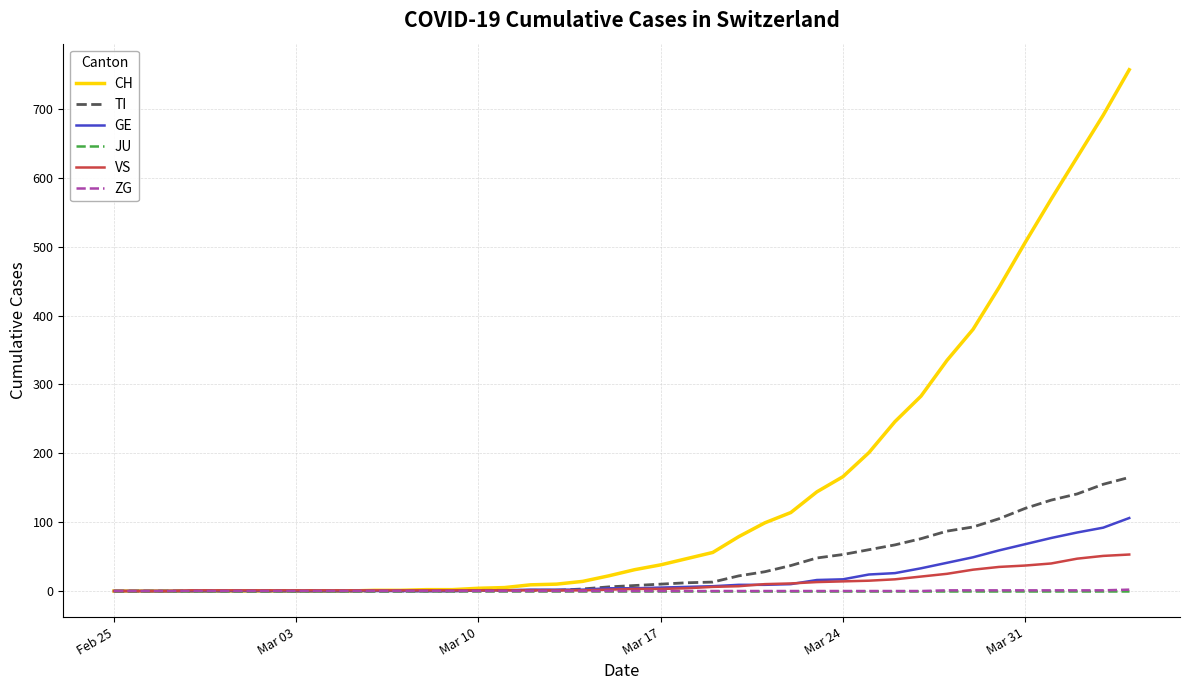

Which series has the largest range (max minus min)?

CH